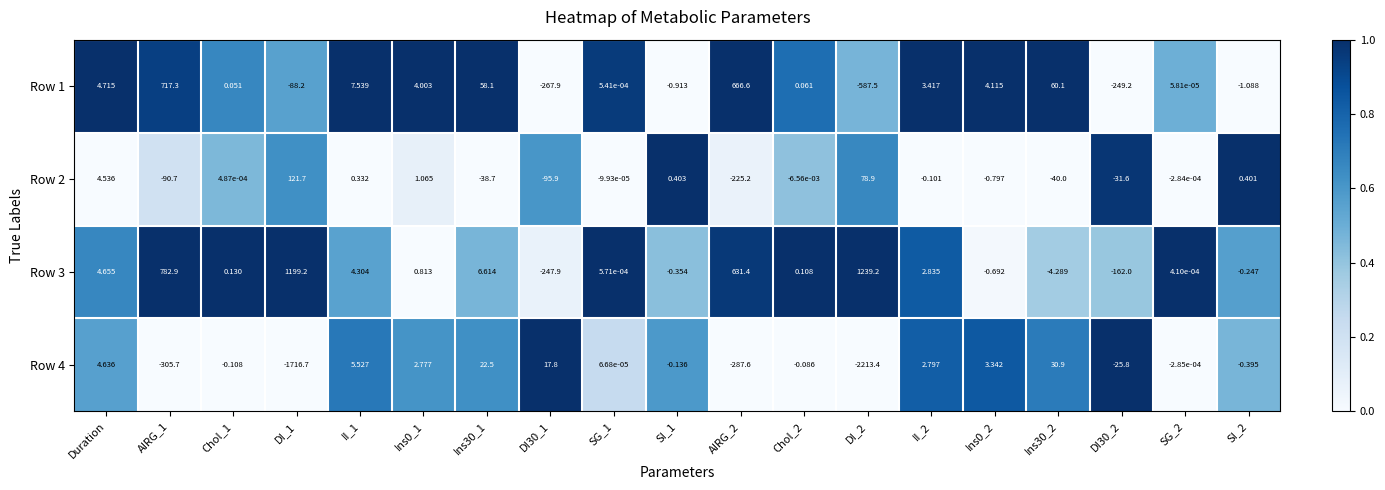

At which label does Row 4 first exceed 0?

Duration